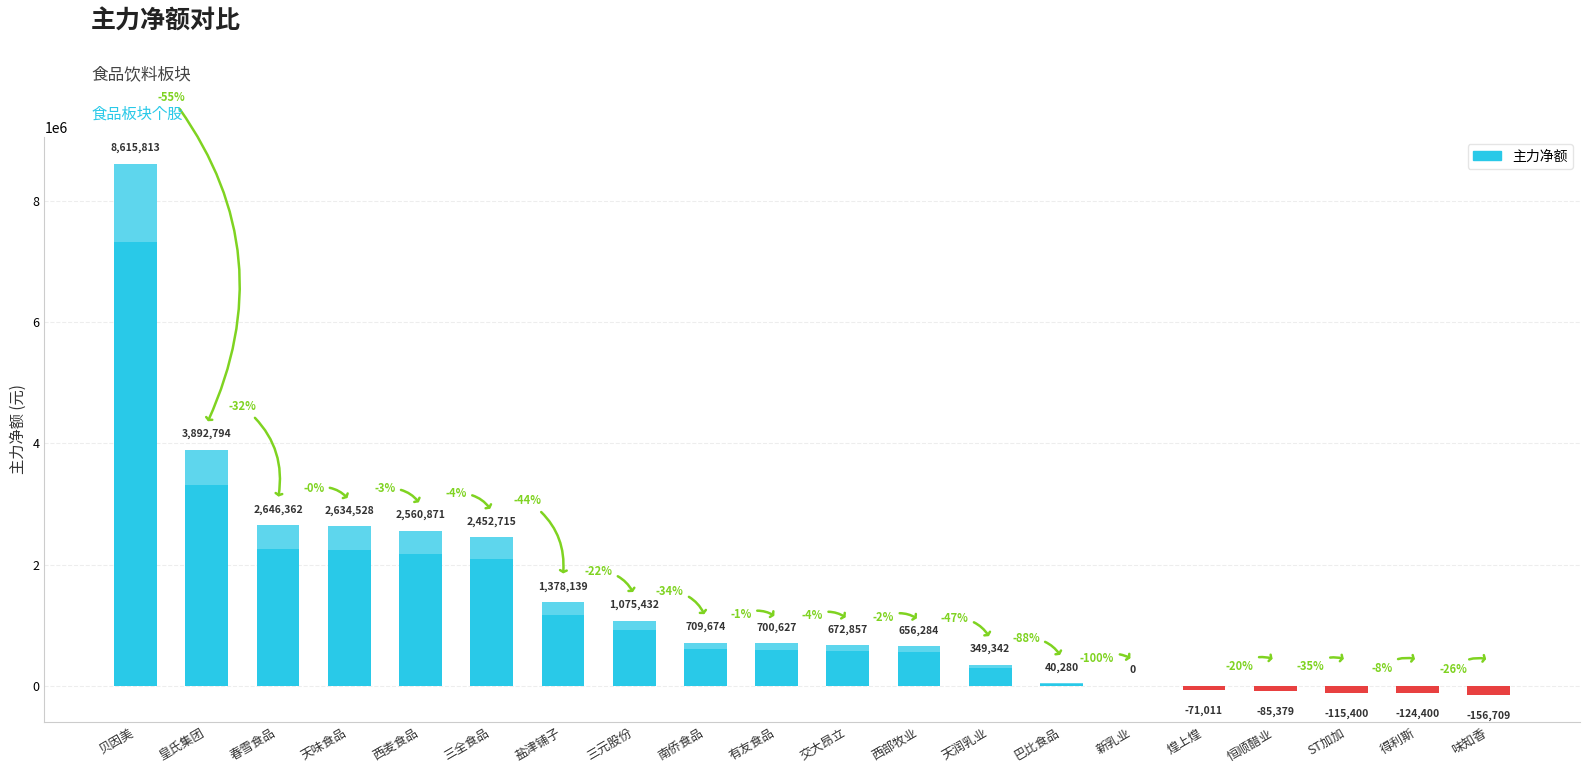

How many categories are shown in the chart?

20